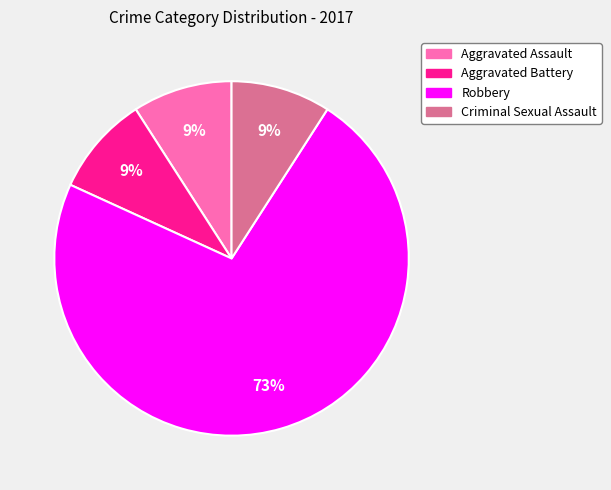

The Criminal Sexual Assault slice represents 9% of the pie. True or false?

True